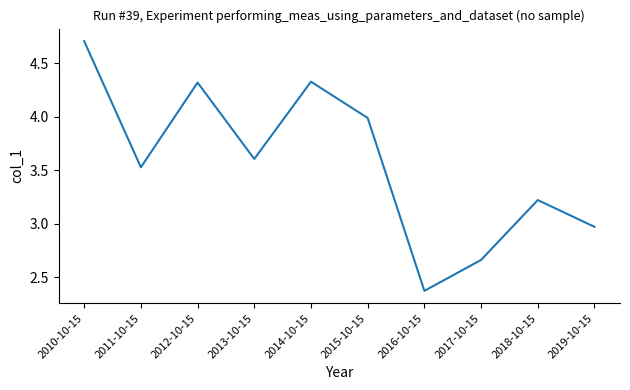

True or false: the data has more than 0 interior local peaks.

True